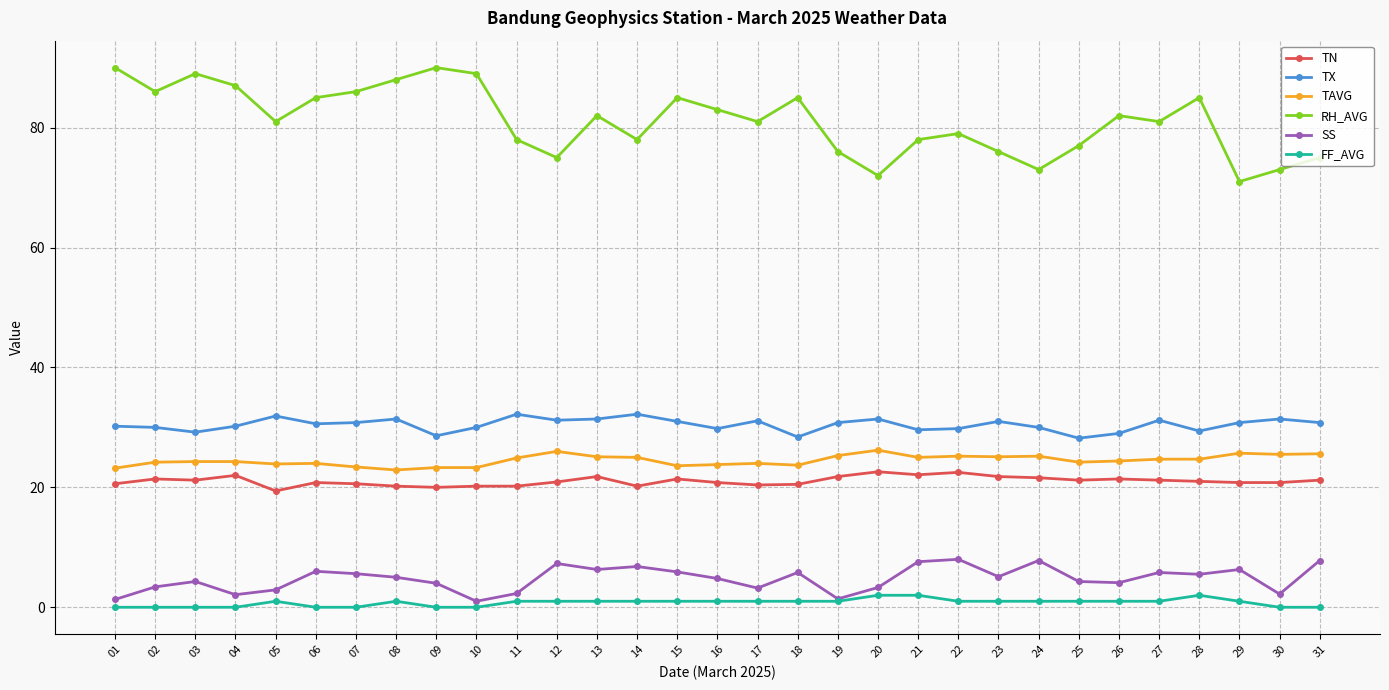

Where does the RH_AVG series first go above 81?

01